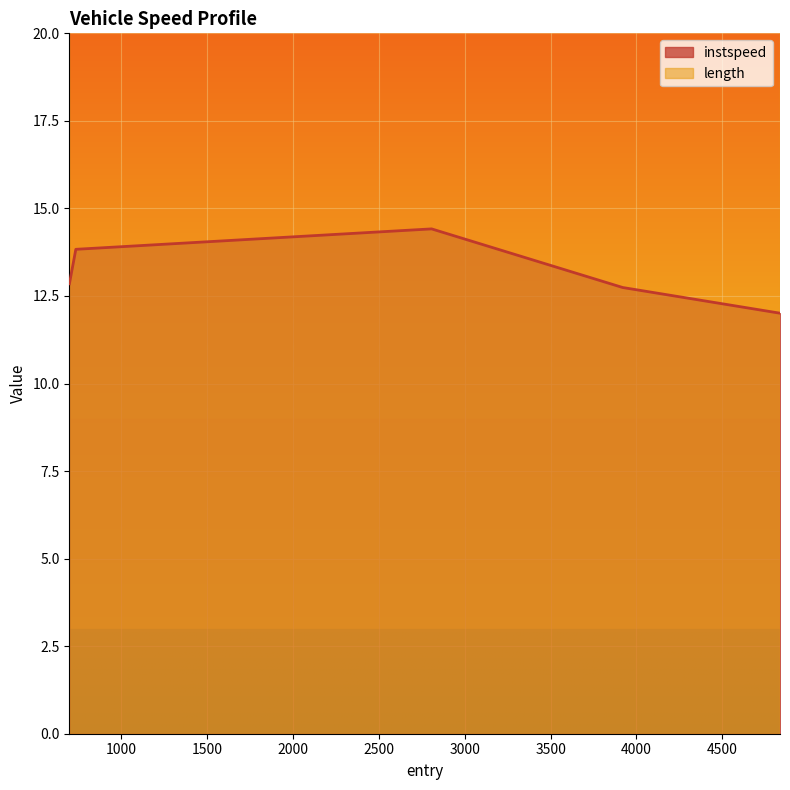

True or false: the data shows 3.0 at 4836.0.

False